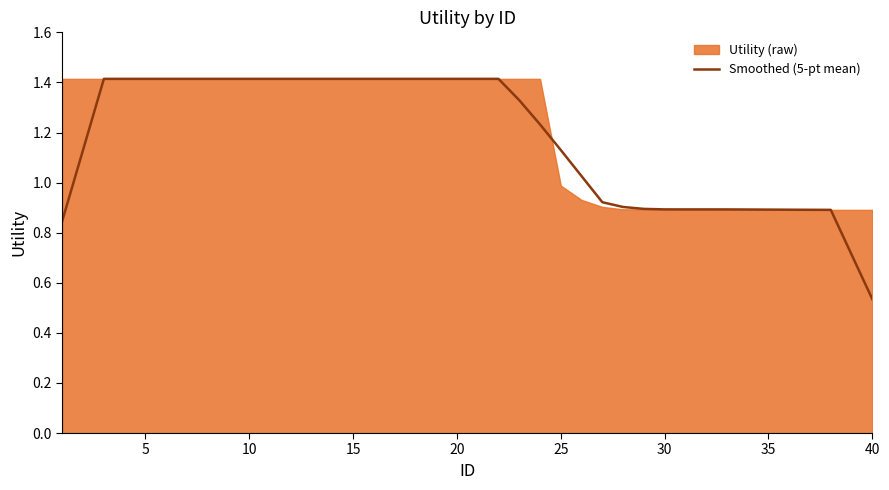

Where is Smoothed (5-pt mean) nearest to the value 0?

40